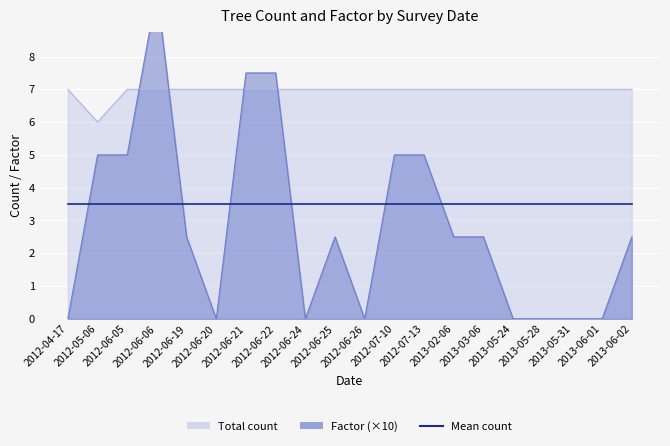

Is the value of Factor (x10) at 2012-06-19 greater than the value of Total count at 2012-06-21?

No